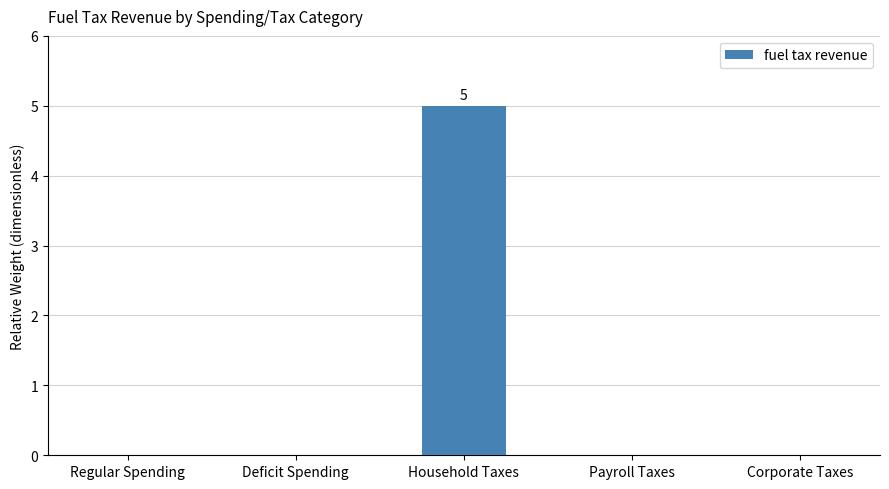

Reading left to right, transcribe all the data shown in this chart.

0	0	5	0	0